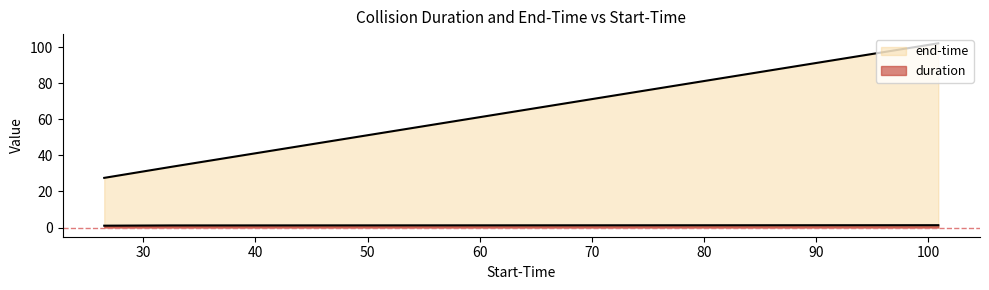

Reading left to right, transcribe all the data shown in this chart.

duration: 26.524=1.0	32.551=1.2	100.889=1.3
end-time: 26.524=27.5	32.551=33.7	100.889=102.2